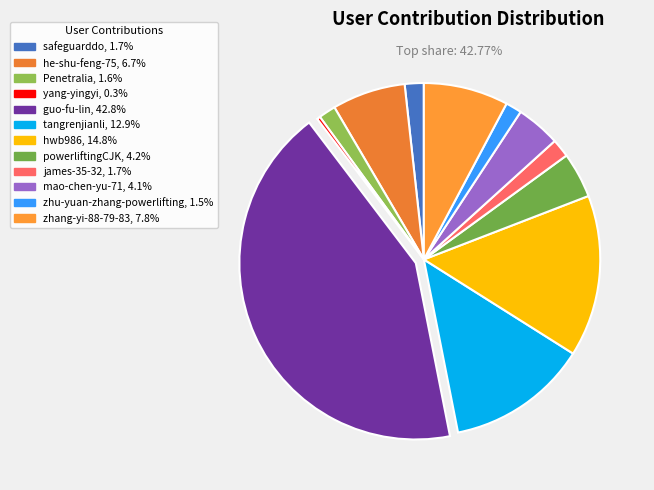

Does powerliftingCJK account for over 50% of the chart?

No